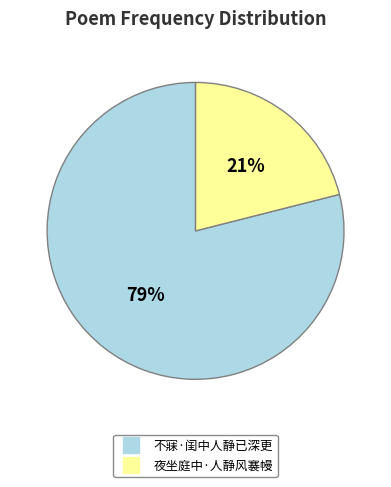

Between 夜坐庭中·人静风褰幔 and 不寐·闺中人静已深更, which is larger?

不寐·闺中人静已深更